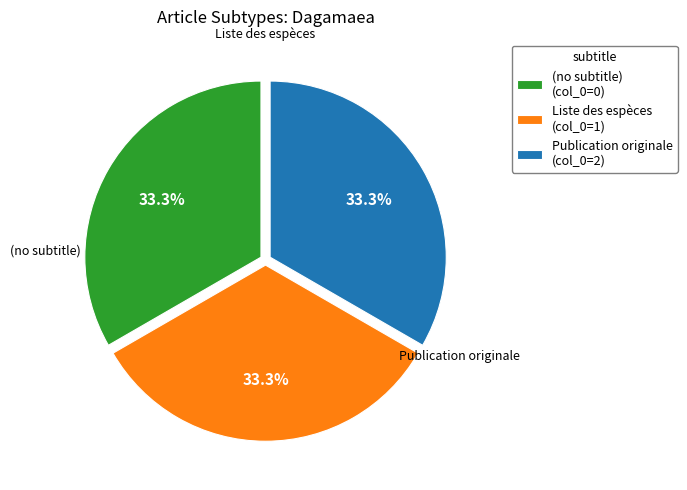

Is there any slice that represents more than half of the pie?

No